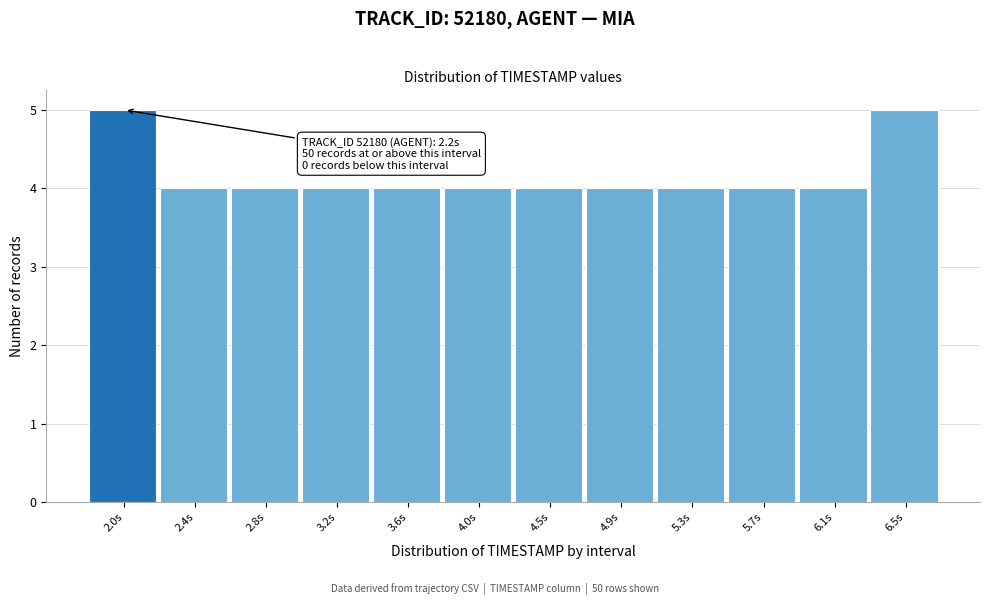

Reading right to left, list all the values displayed in this chart.

5	4	4	4	4	4	4	4	4	4	4	5